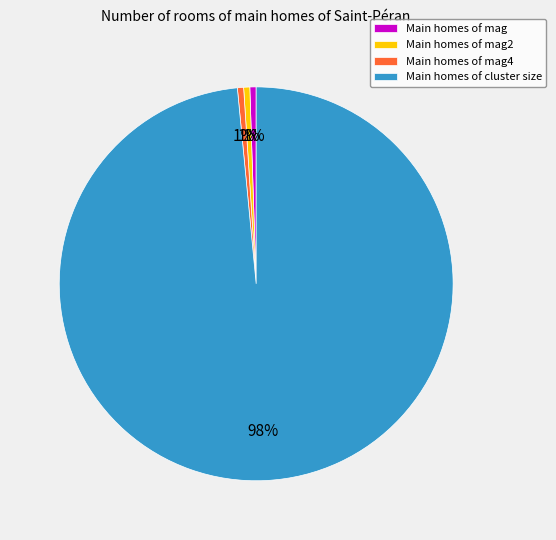

Combined, do Main homes of mag4 and Main homes of mag account for over 50%?

No